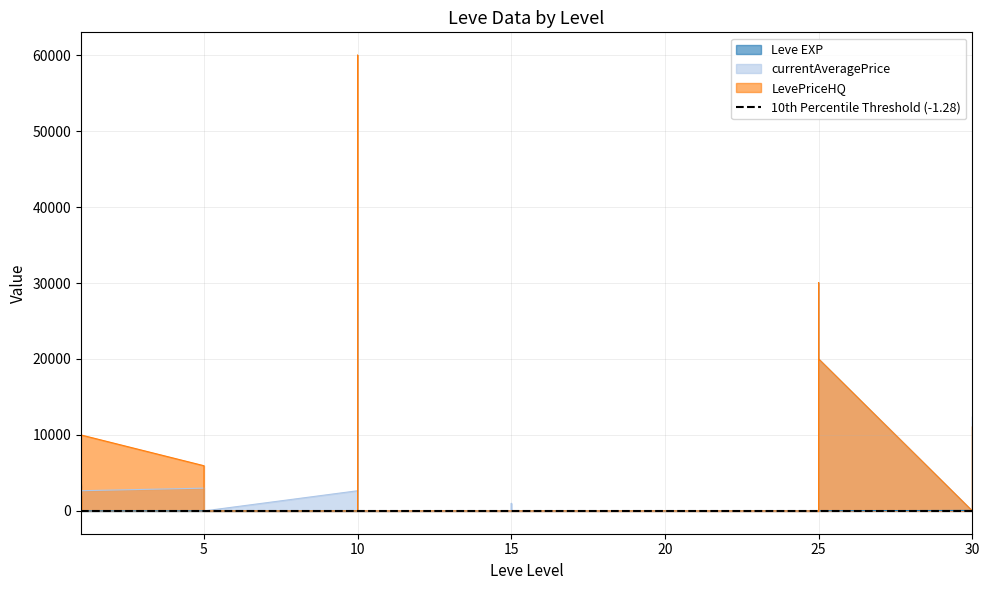

Which series changed the most between 10 and 15?

Leve EXP